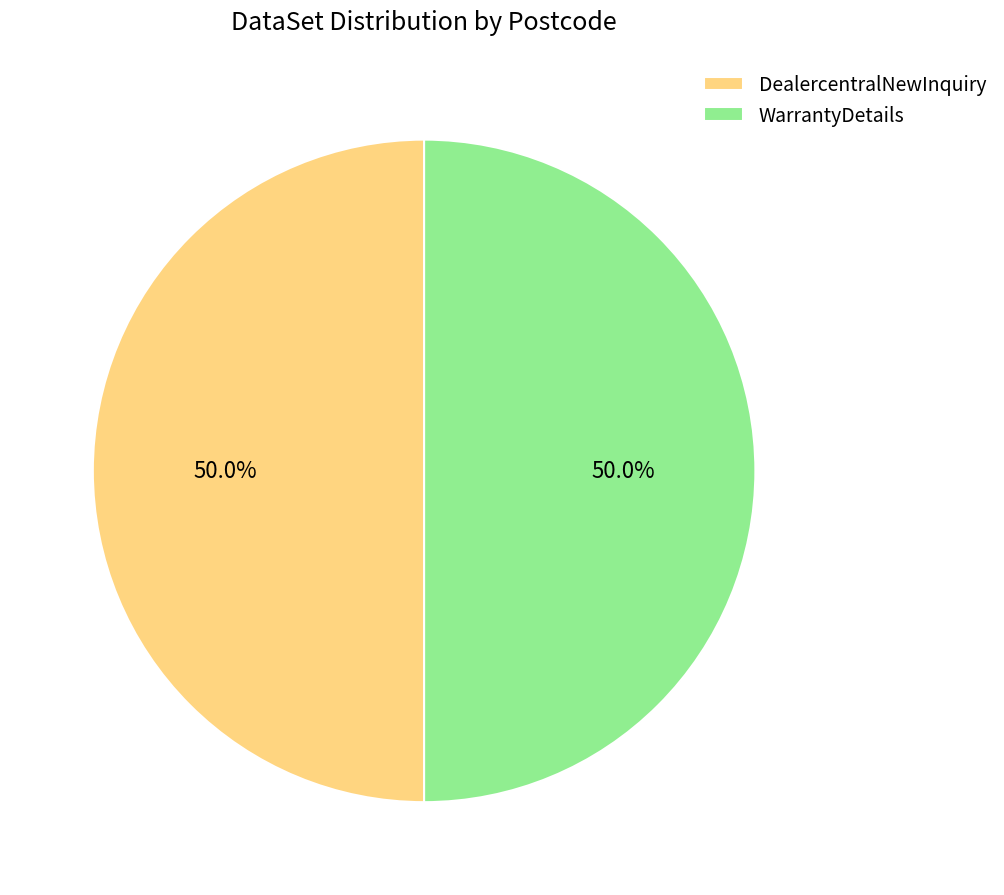

How many segments does this pie chart have?

2